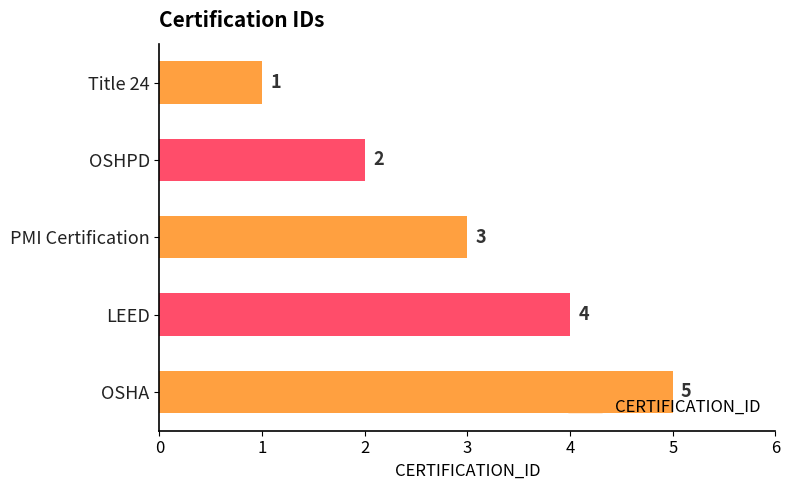

How many values are between 2 and 4?

3